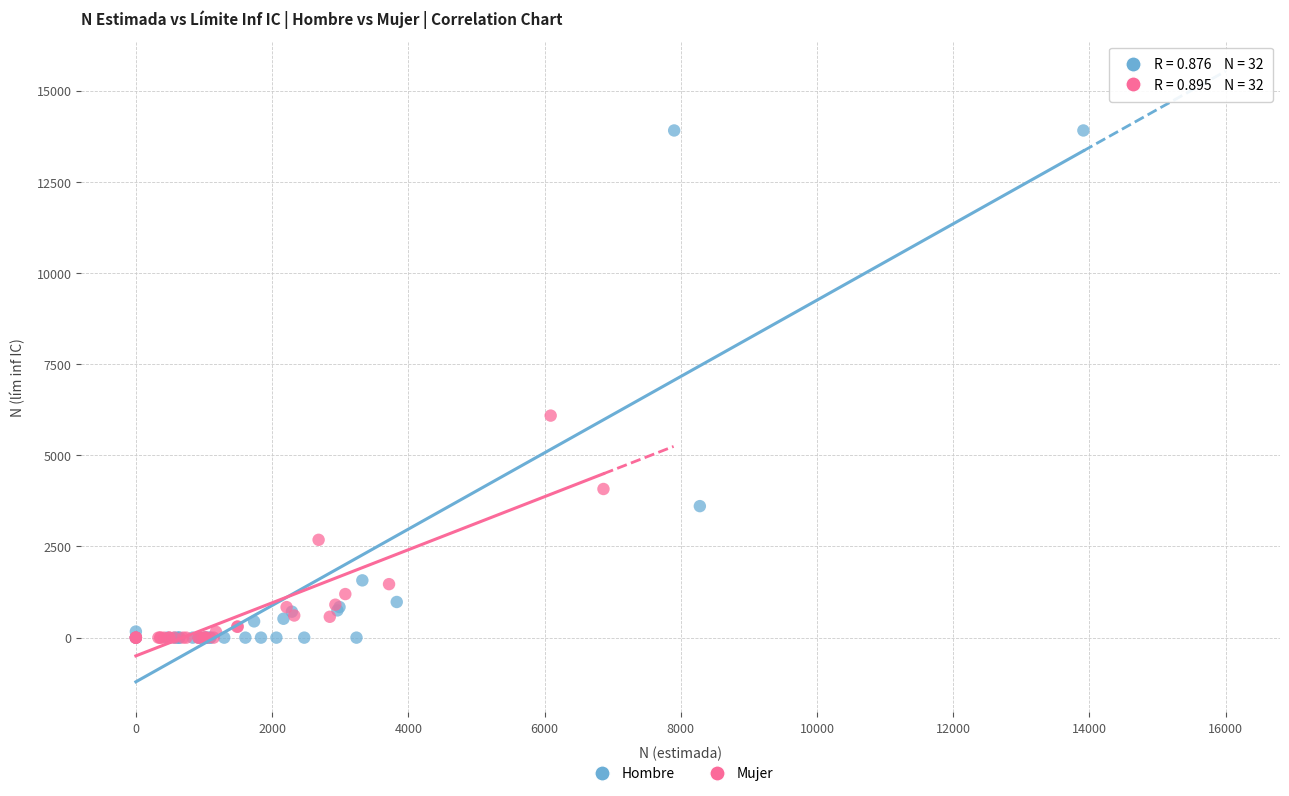

Which series contains the highest Y value?

Hombre